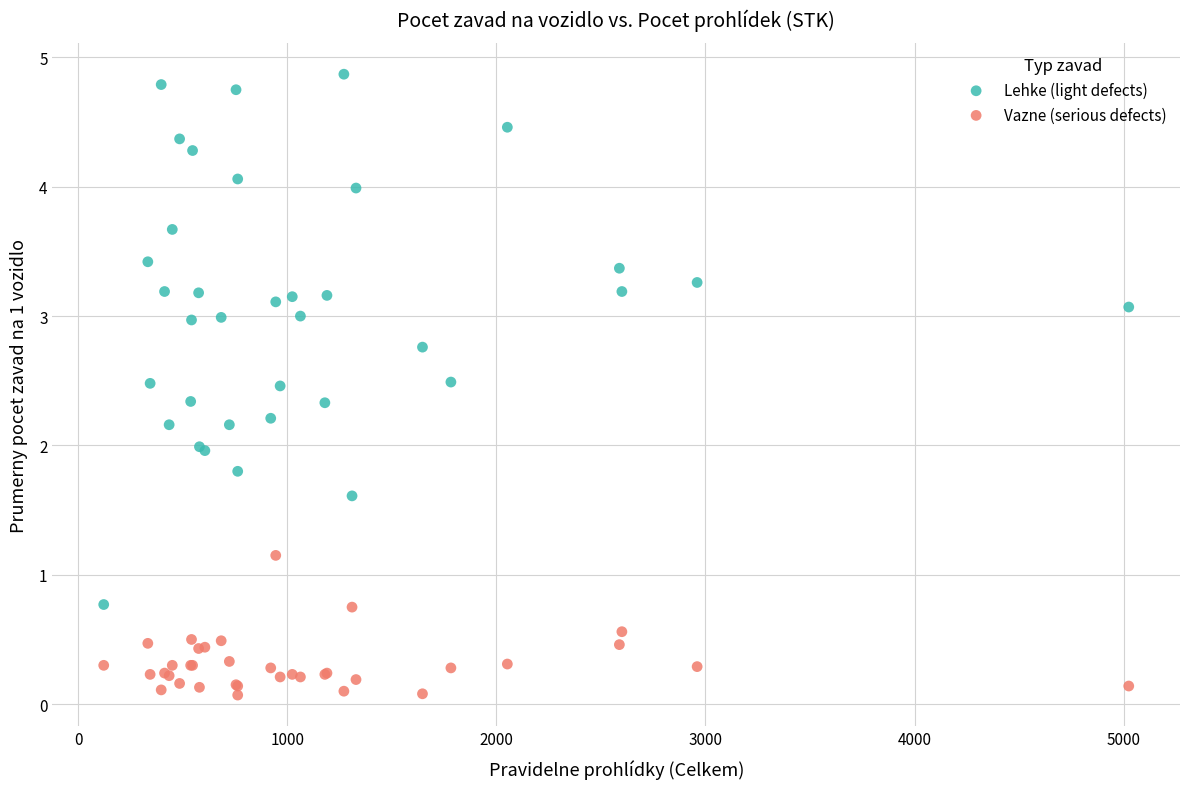

What is the X range (max minus min) for the scatter plot?

4904.0